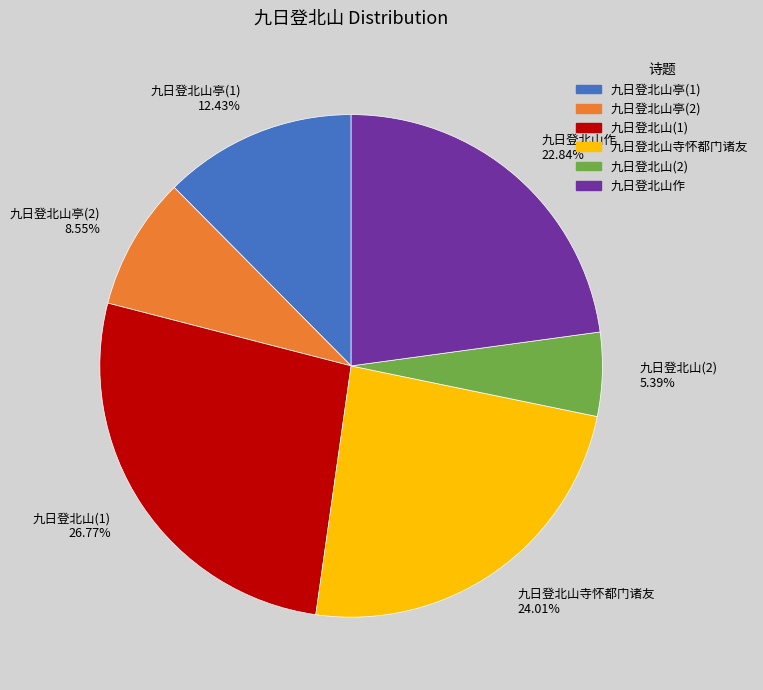

To the nearest percent, what is the difference between the largest and smallest slice percentages?

21%